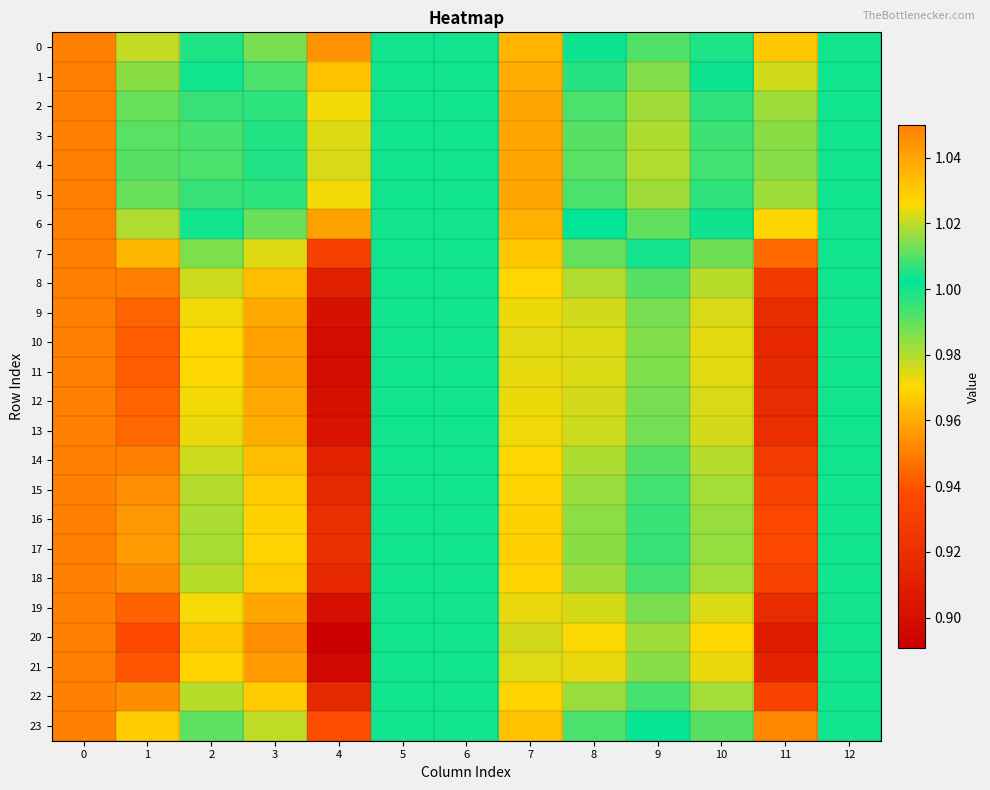

At 4, list the series in order from smallest to largest.

20, 21, 10, 11, 19, 12, 9, 13, 8, 14, 18, 22, 15, 16, 17, 7, 23, 0, 6, 1, 2, 5, 3, 4